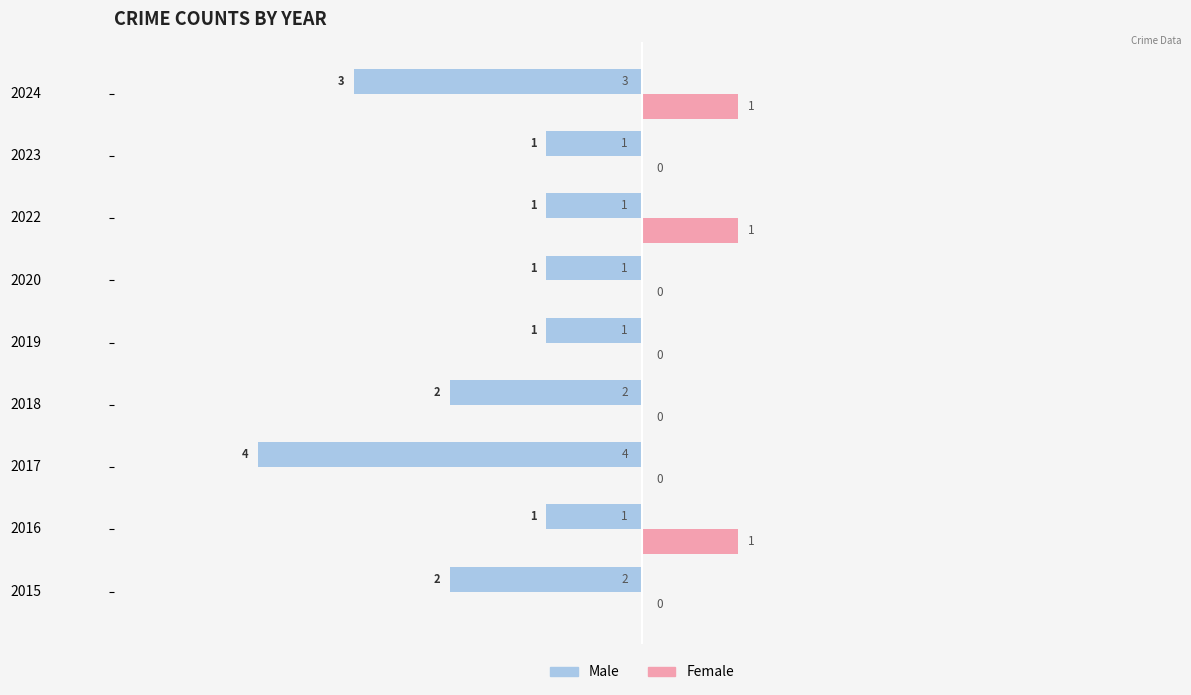

What is the sum of all Female values?

3